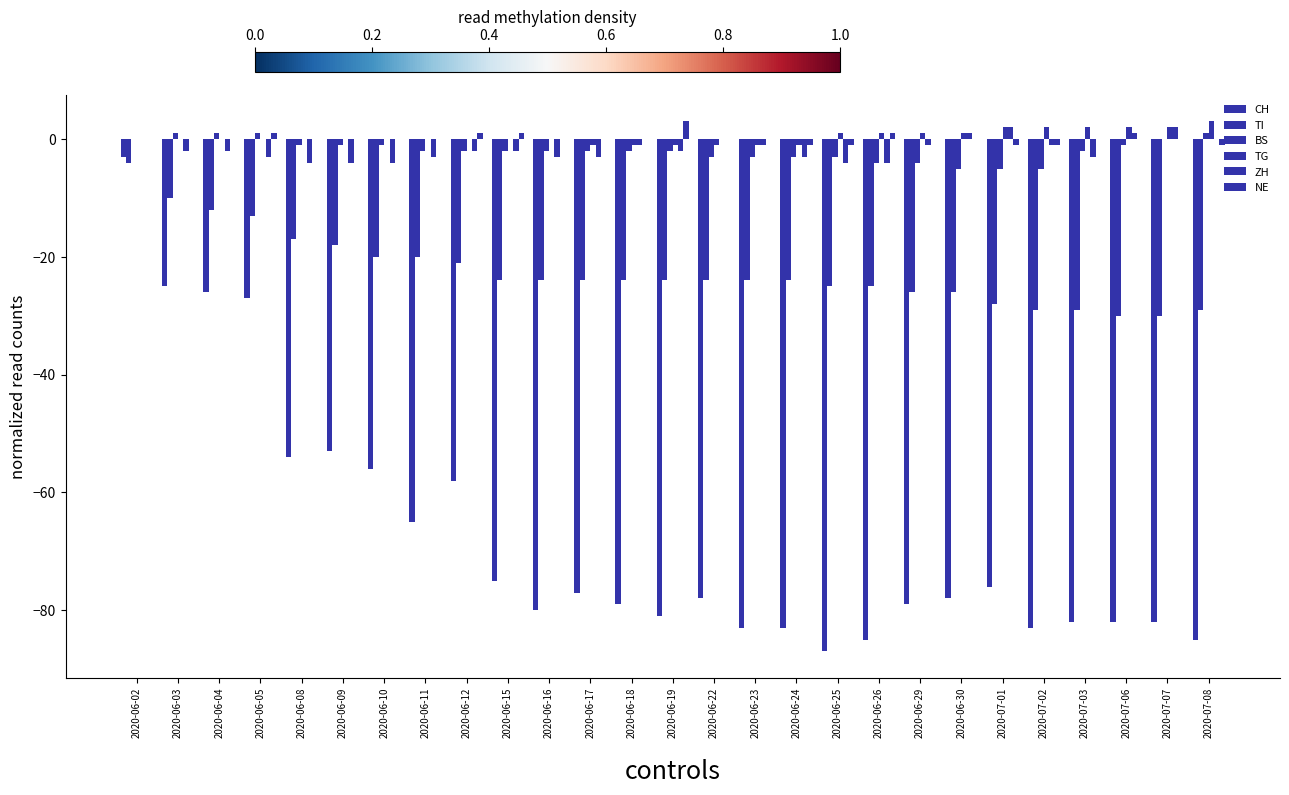

What is the maximum value shown in the chart?

3